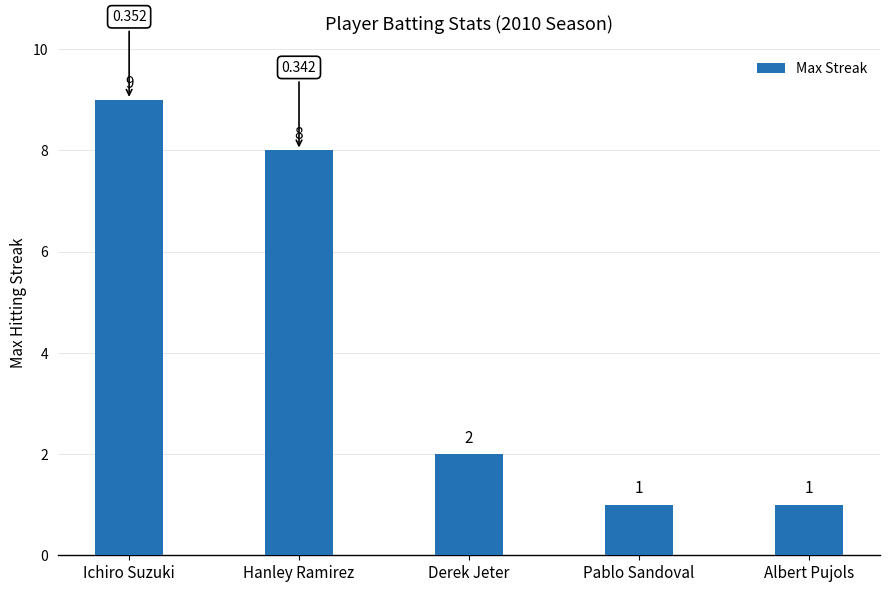

Are the bars horizontal?

No